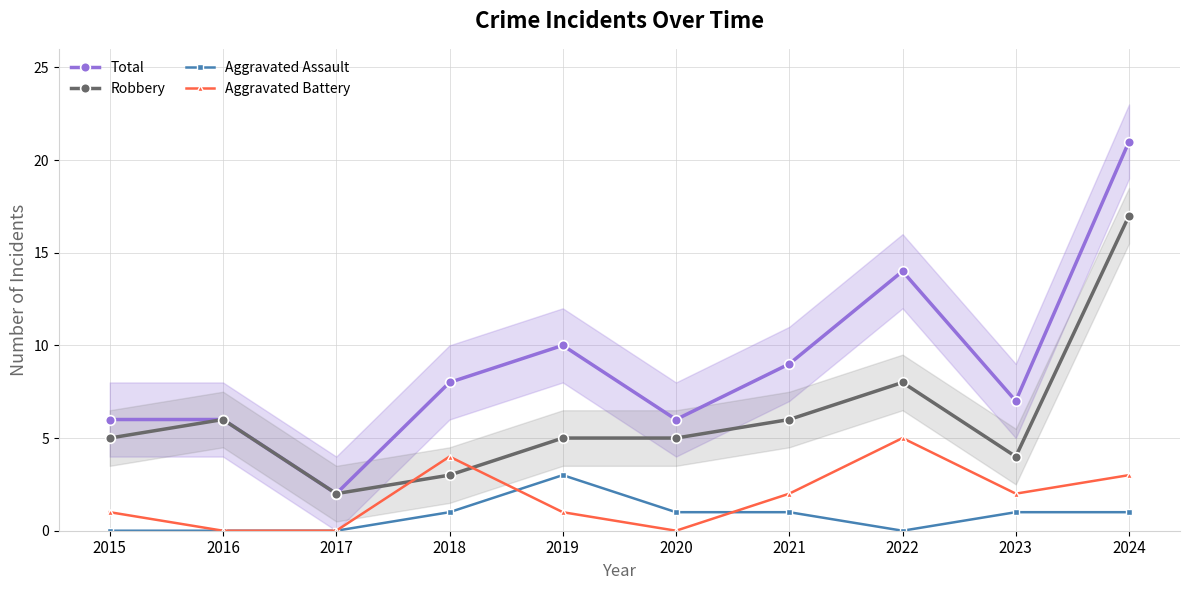

Which series has the largest total across all categories?

Total